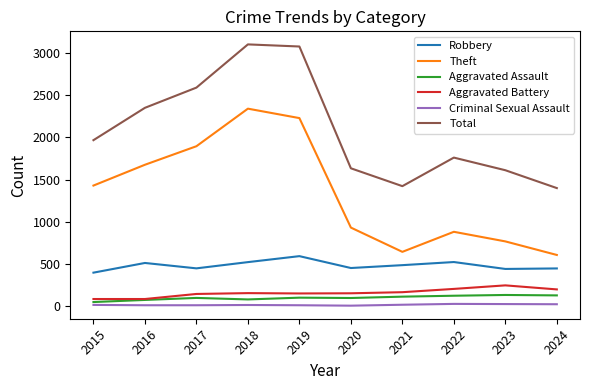

The value of Total at 2016 is 2352. True or false?

True